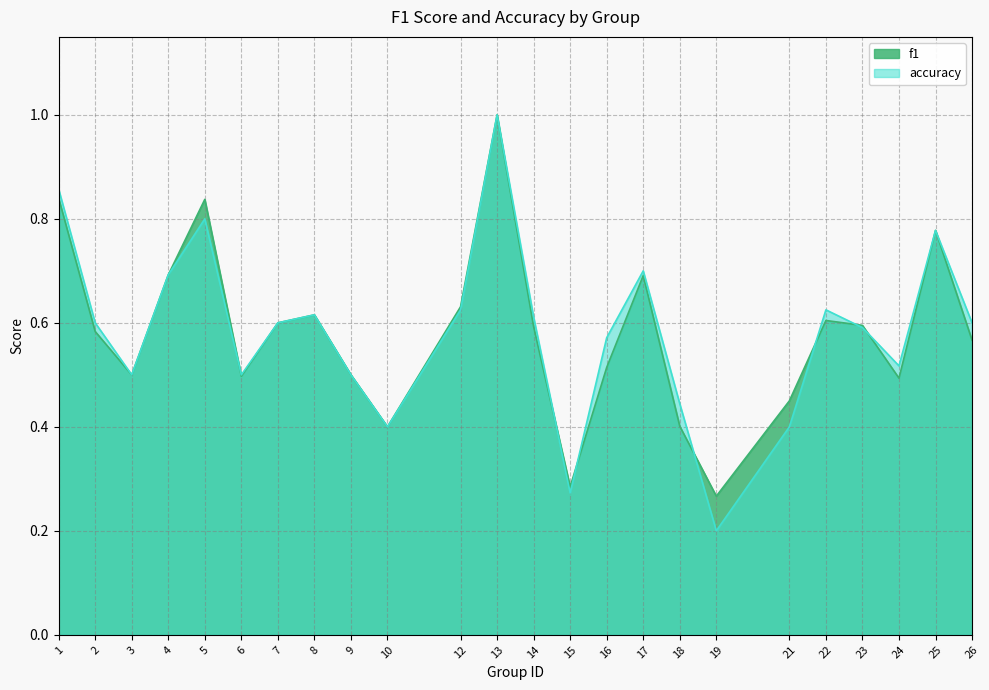

Between 1 and 16, which is larger?

1